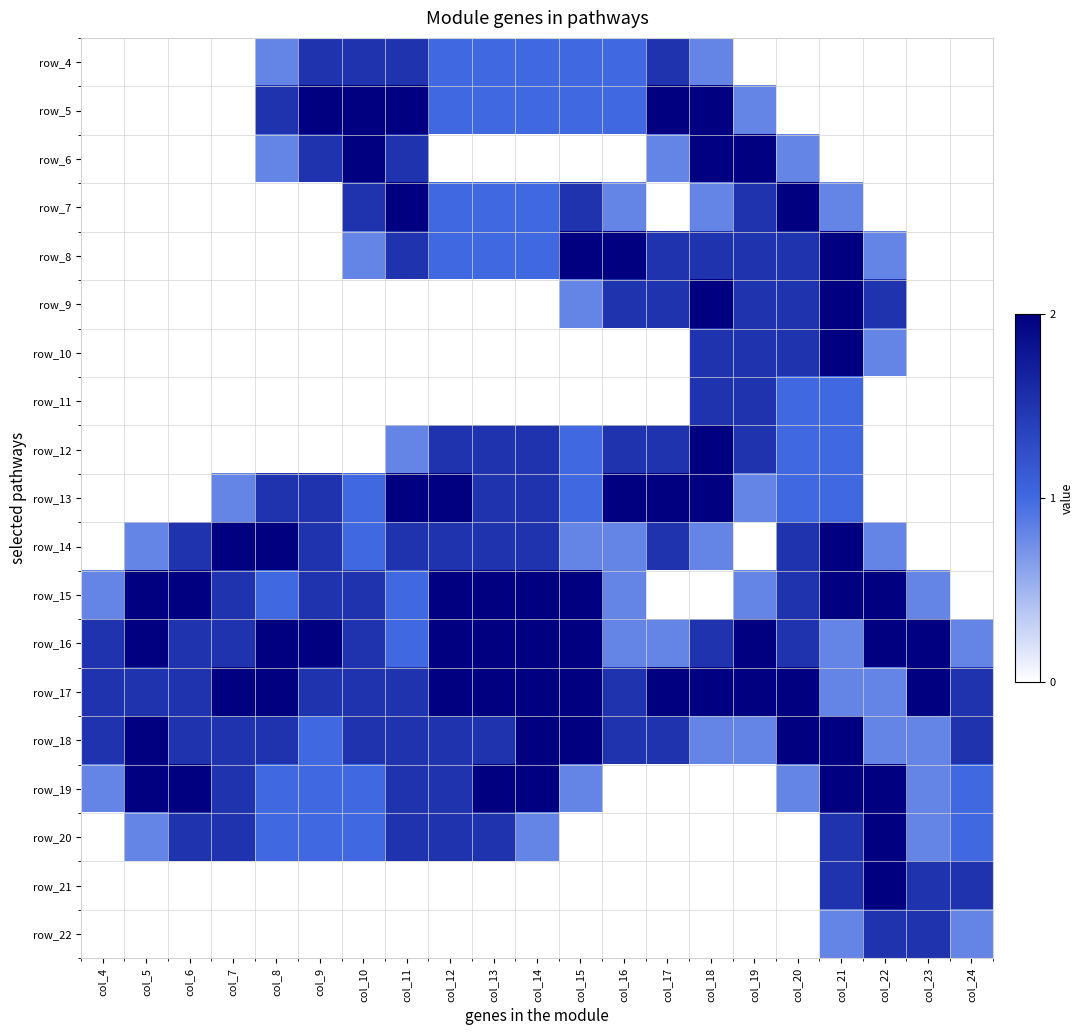

Is it true that row_17 equals 0.9 at col_16?

False